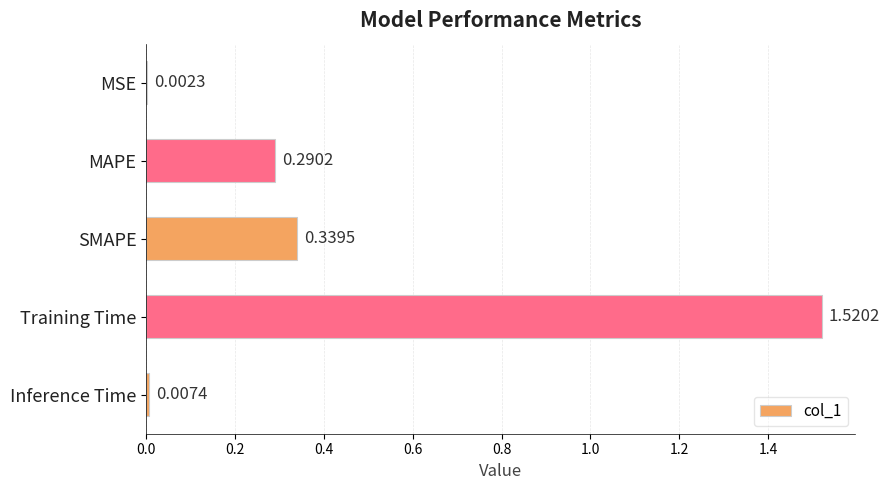

At which label is the value closest to 0?

MSE